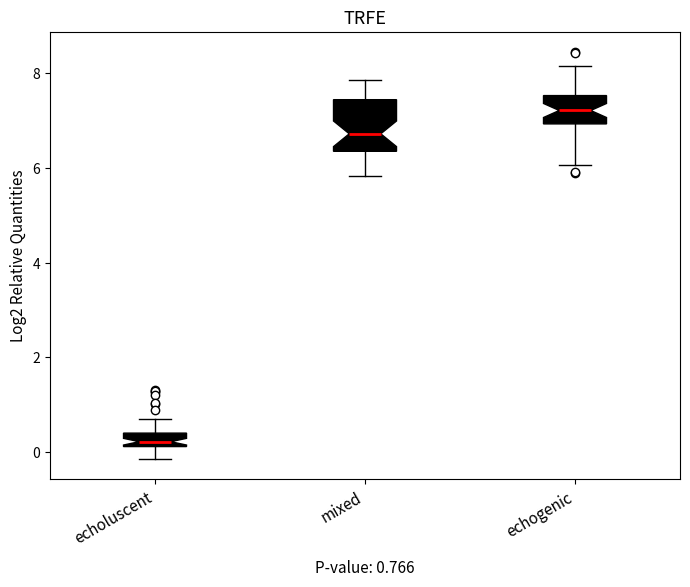

Which box is the tallest, from its lower edge to its upper edge?

mixed